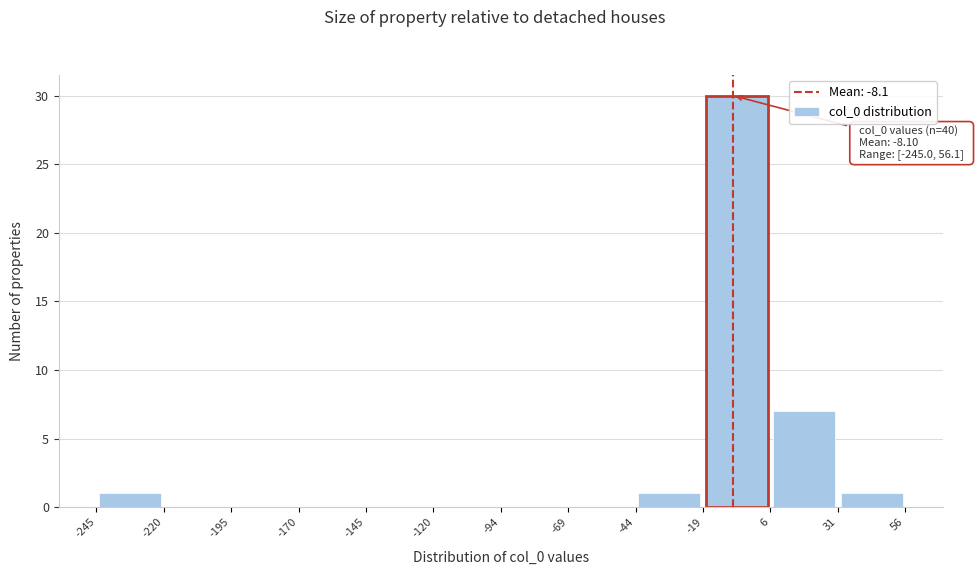

Which range on the x-axis has the tallest bar?

-19 to 6